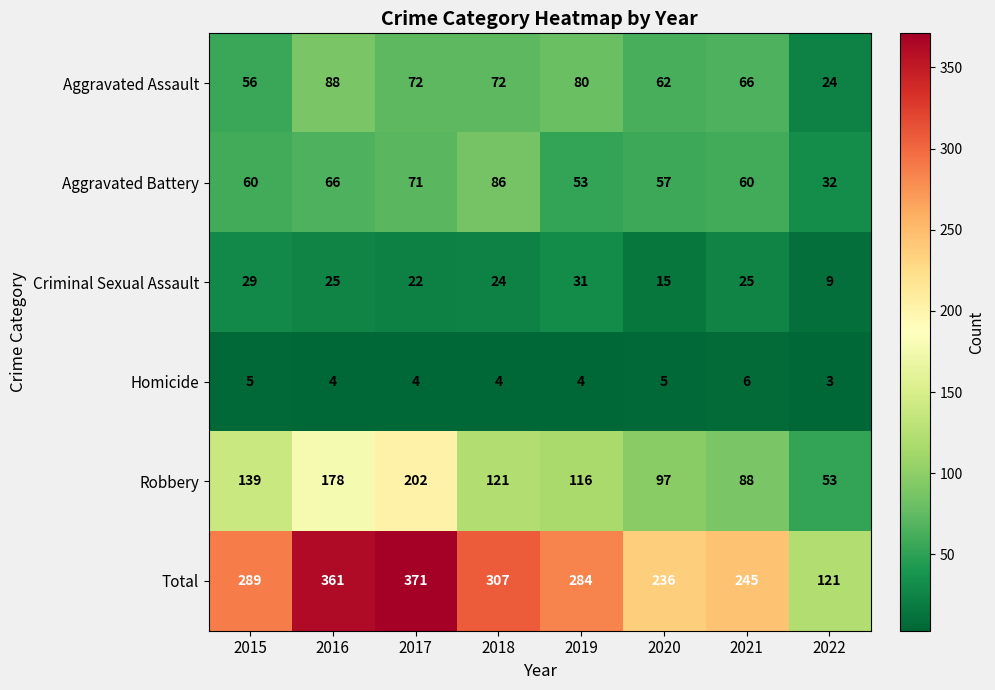

What is the minimum value shown in the chart?

3